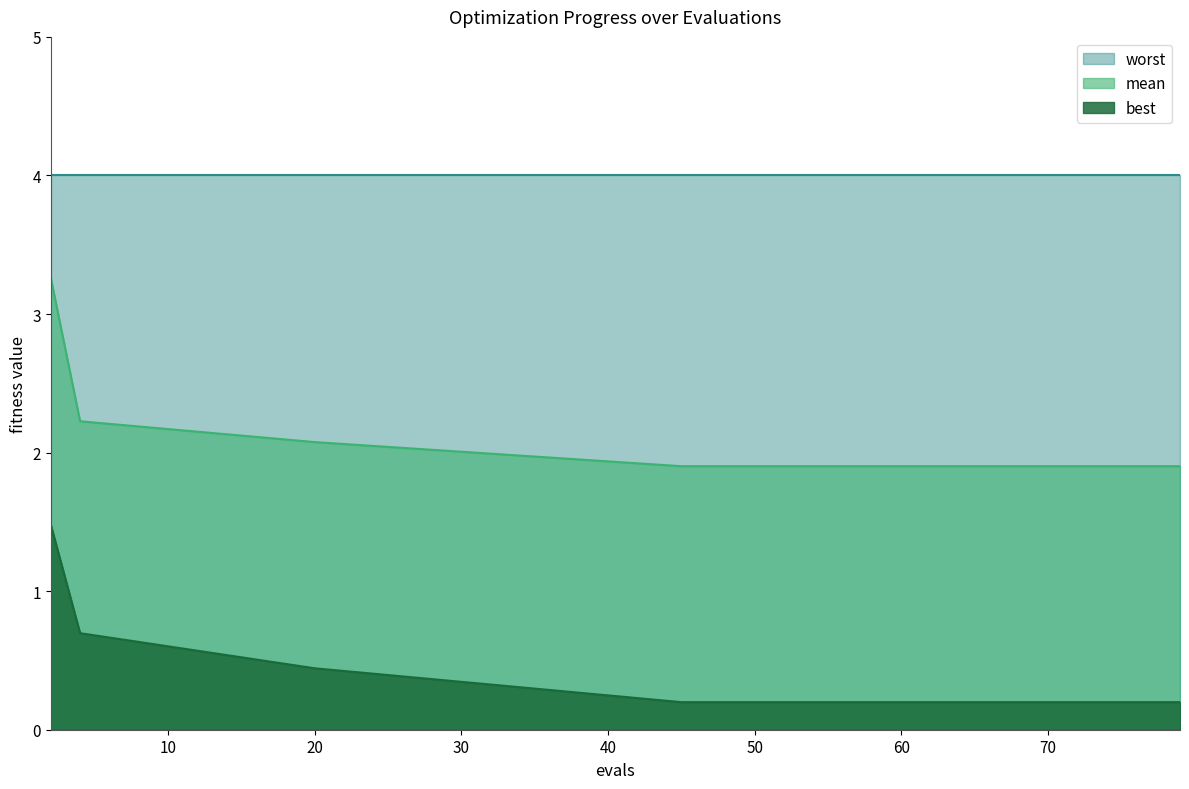

What is the sum of the best values at 61 and 57?

0.4